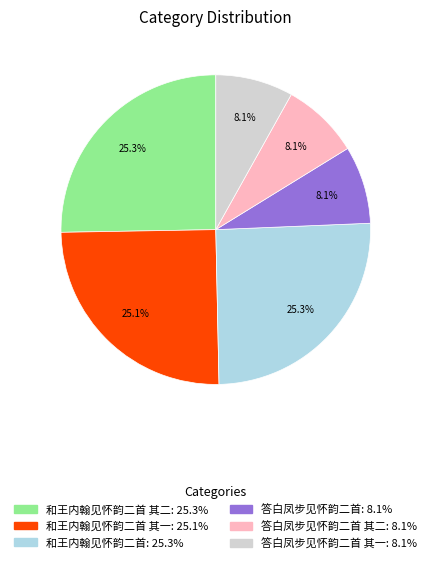

Is there a majority slice in this chart?

No